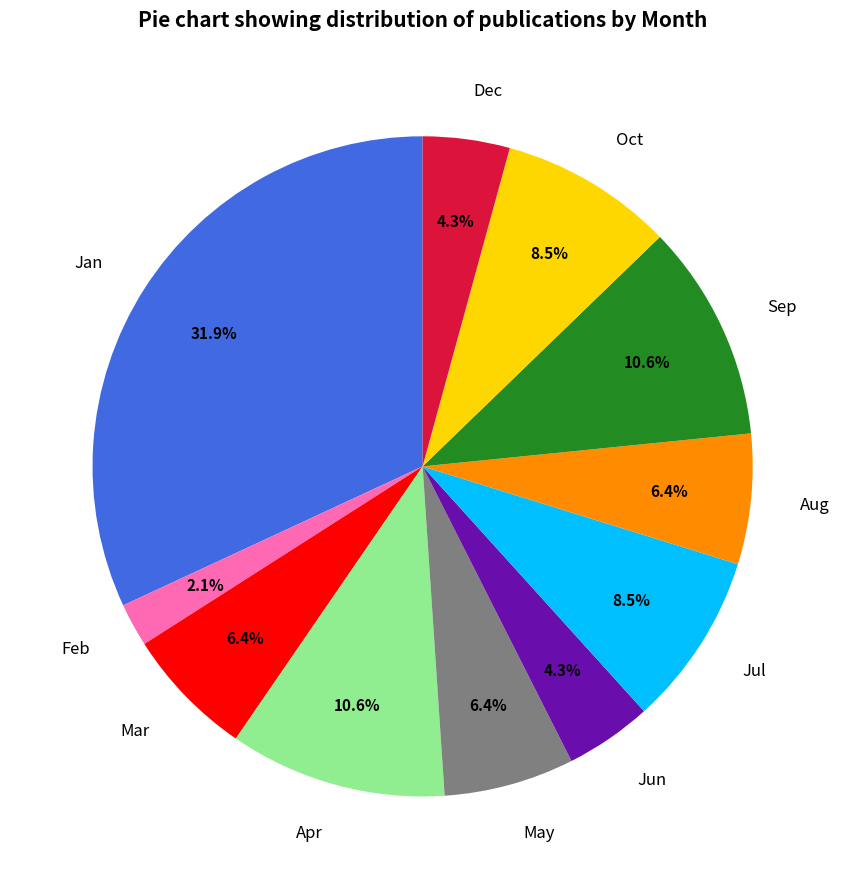

Which has a higher value, Oct or Jan?

Jan